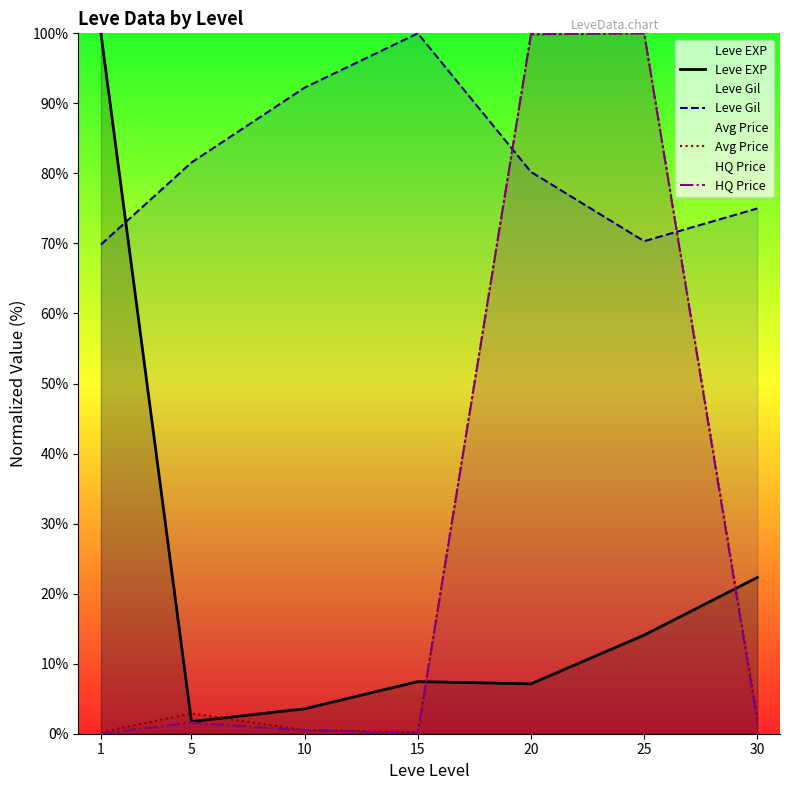

At which category is the sum across all series the highest?

20